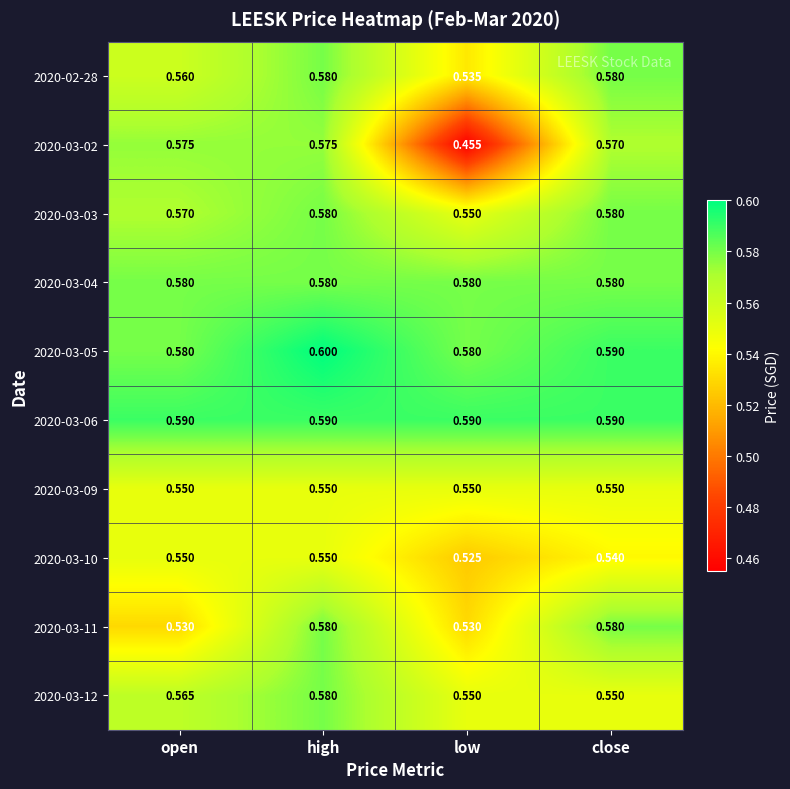

Count the number of data series in this chart.

10